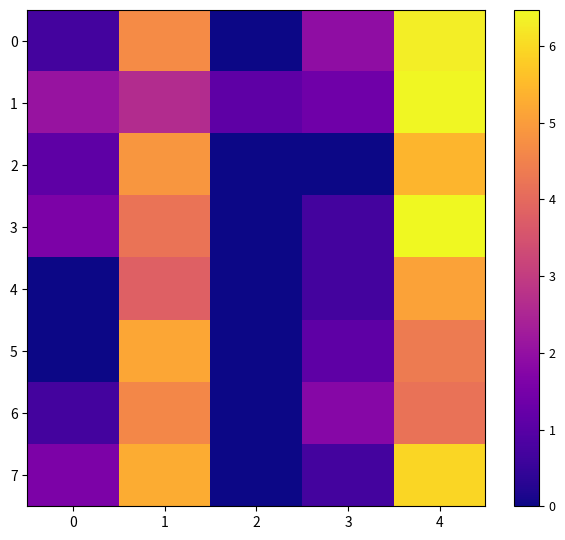

What is the maximum value for 1?

614